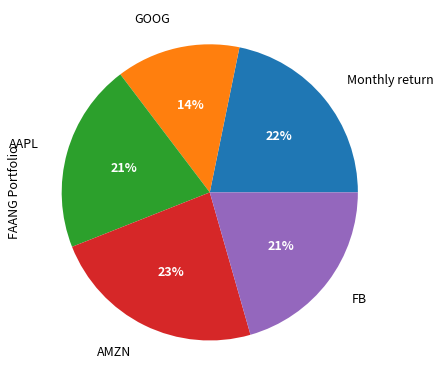

How many slices are in this pie chart?

5